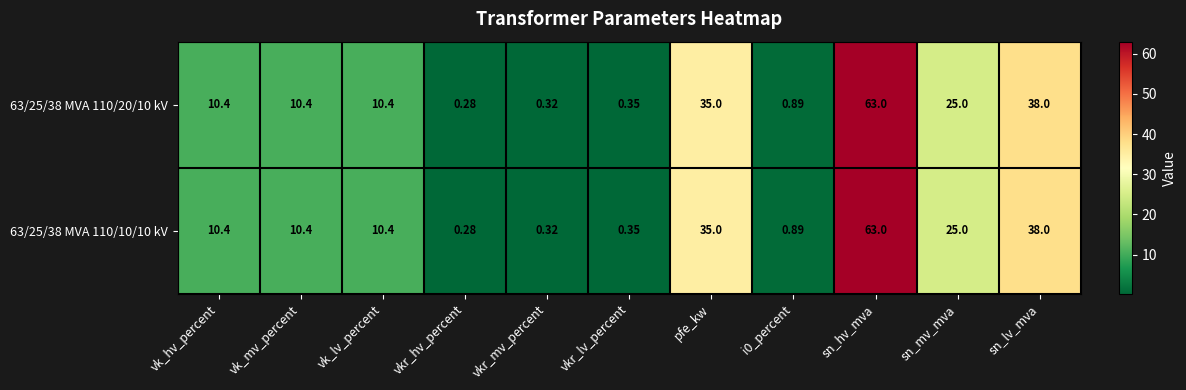

Where is 63/25/38 MVA 110/20/10 kV nearest to the value 31?

pfe_kw